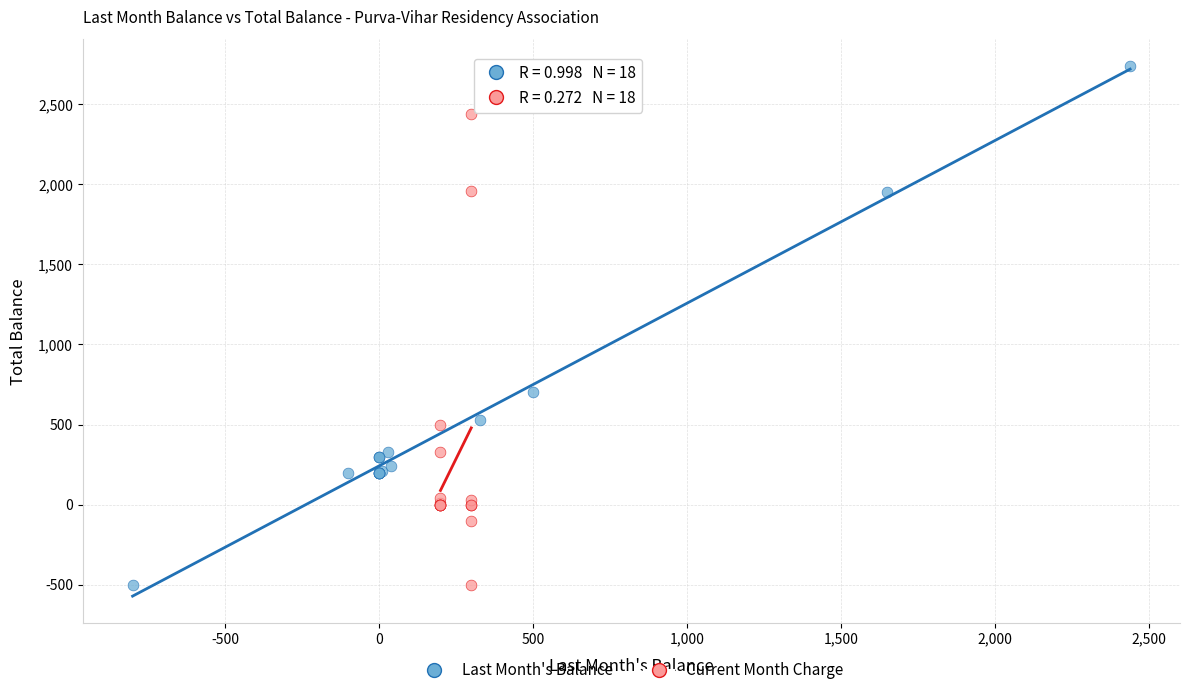

Which series contains the highest Y value?

Last Month's Balance